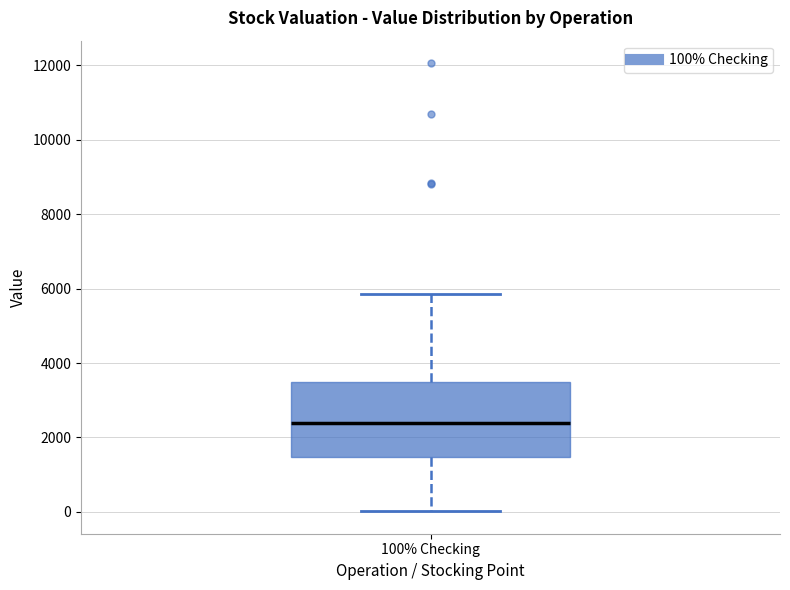

Transcribe this box plot: give where the median line is, the range the box spans, and where the two whiskers end, as read against the y-axis. The values are not printed on the chart, so give them approximately, as read against the axis.

median 2400, box 1400 to 3400, whiskers 0 to 5800